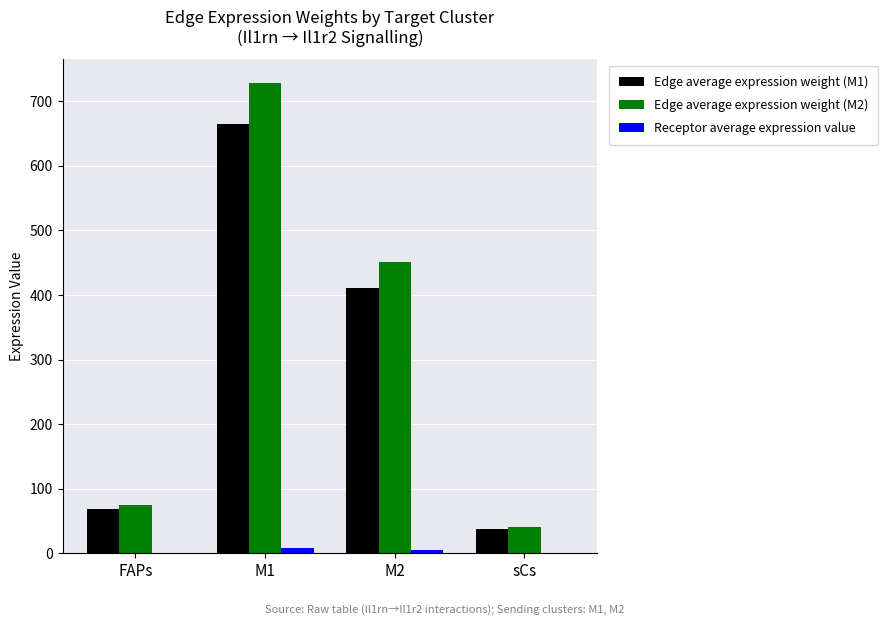

At which category is the sum across all series the highest?

M1